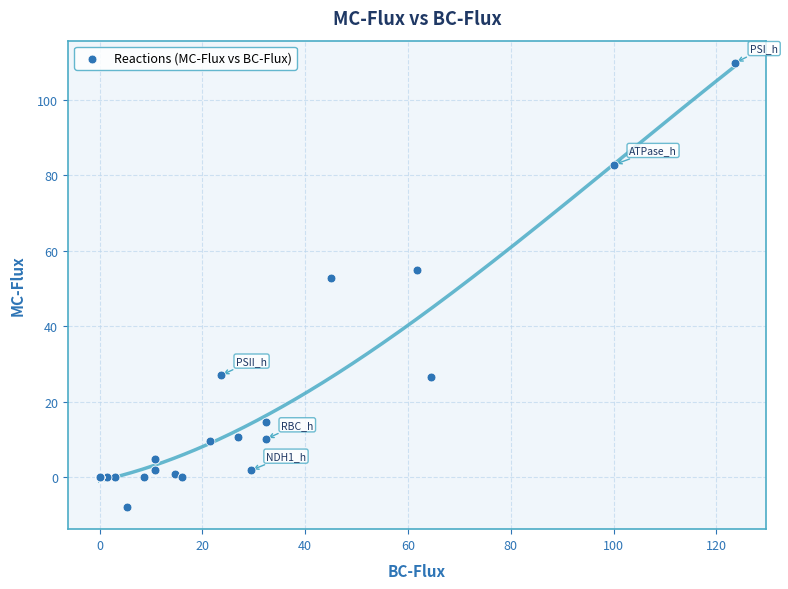

What Y value in the scatter plot is closest to 50?

52.8